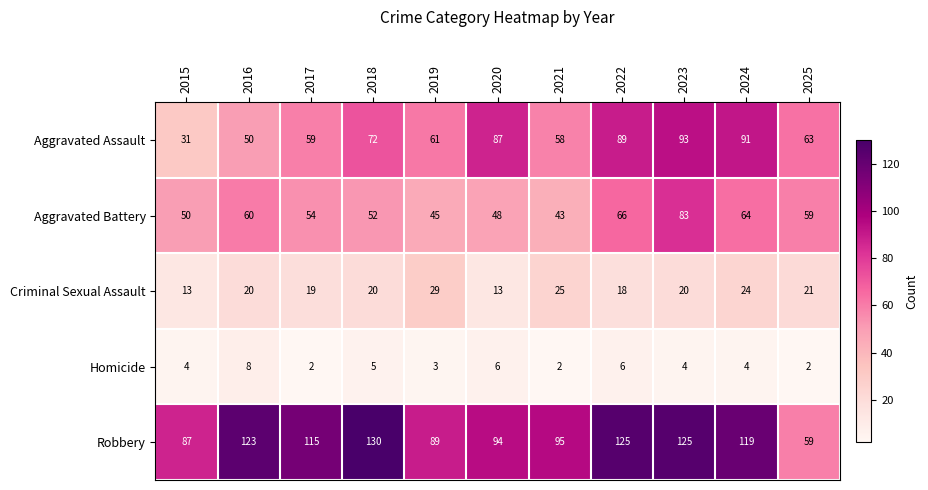

The Criminal Sexual Assault series shows 19 at 2017. True or false?

True